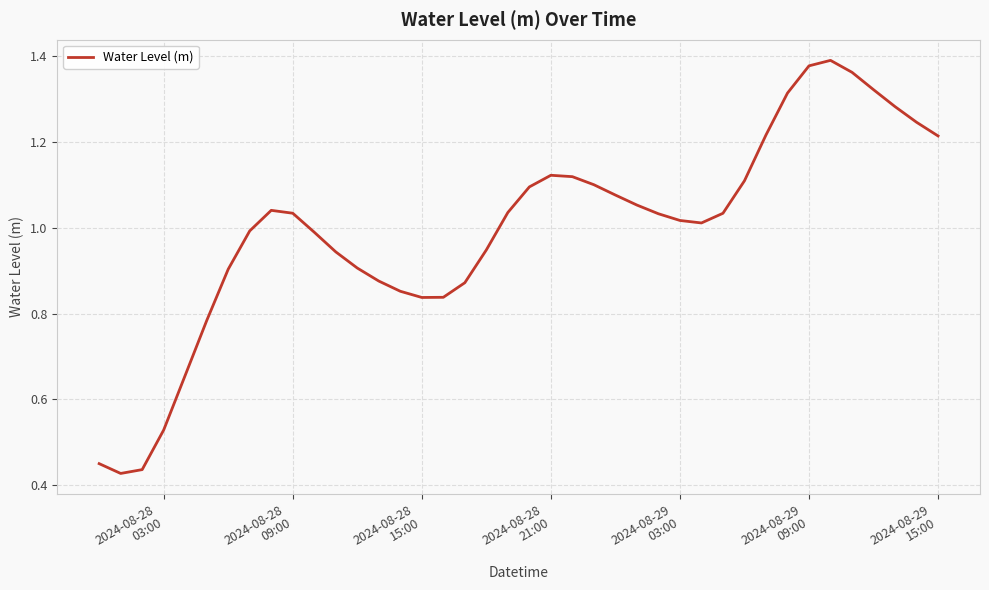

How many lines are shown in the chart?

1